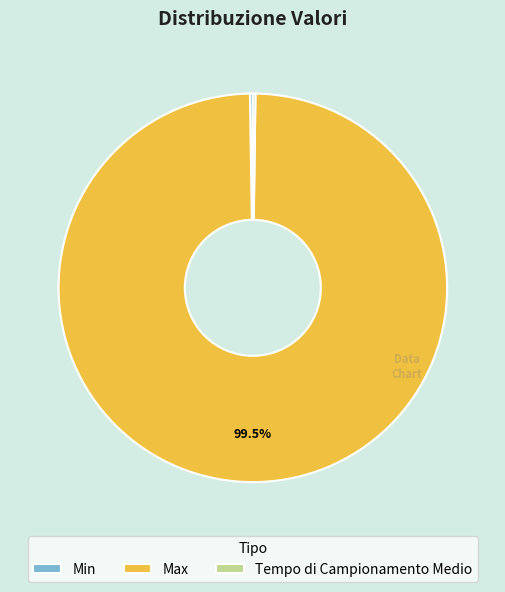

Does any single category account for the majority?

Yes